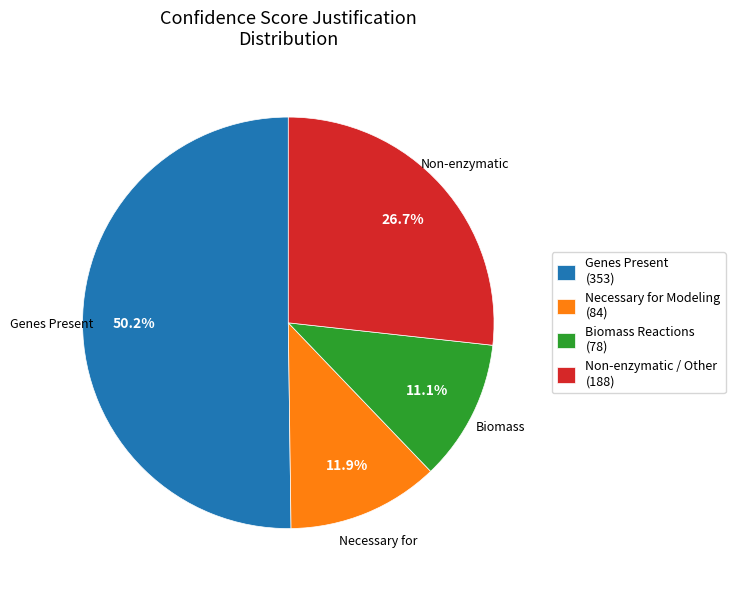

What is the smallest slice in the pie chart?

Biomass Reactions (78)